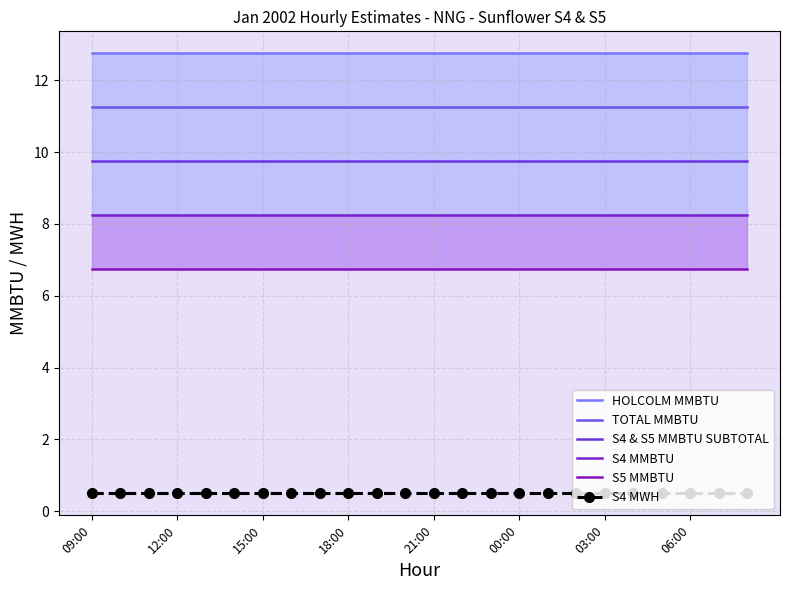

Count the number of categories in the chart.

24